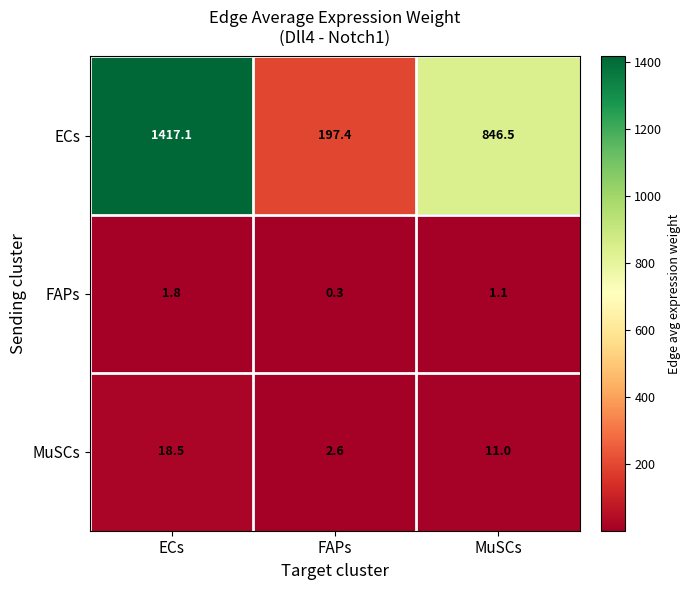

Reading right to left, transcribe all the data shown in this chart.

ECs: 846.5	197.4	1417.1
FAPs: 1.1	0.3	1.8
MuSCs: 11.0	2.6	18.5